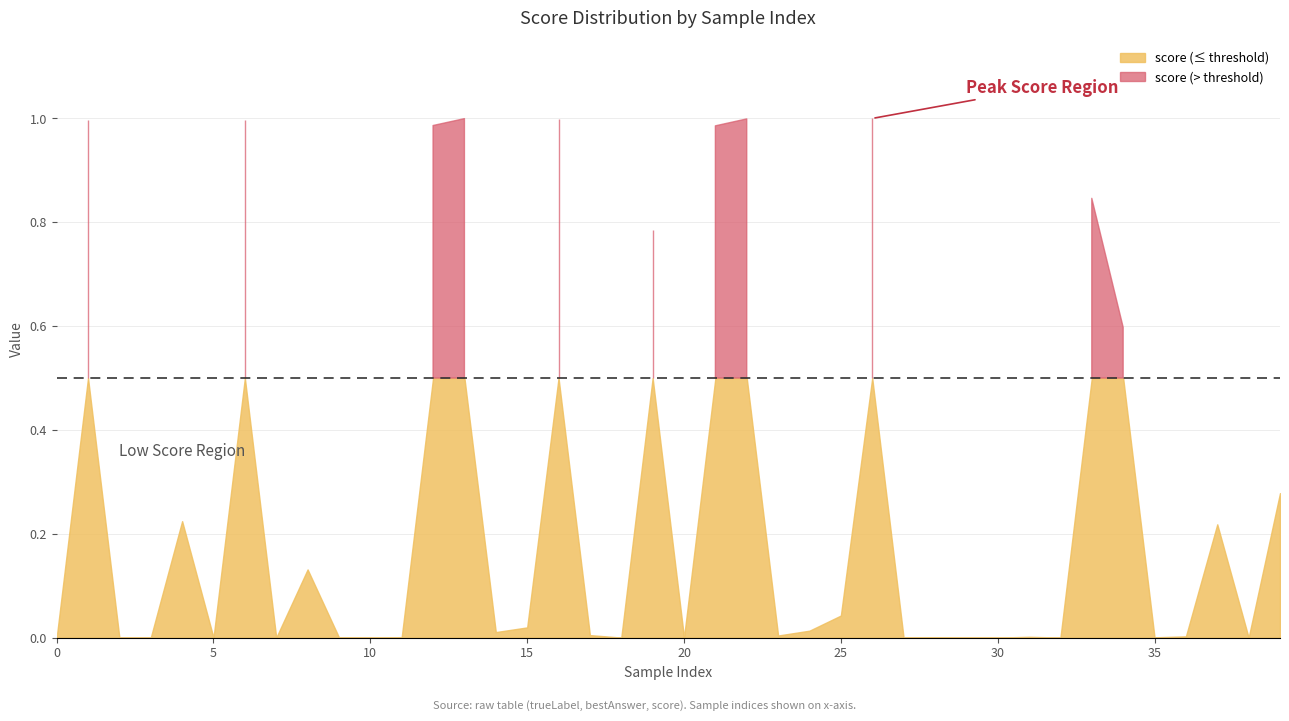

Does the chart display data point markers on the line(s)?

No